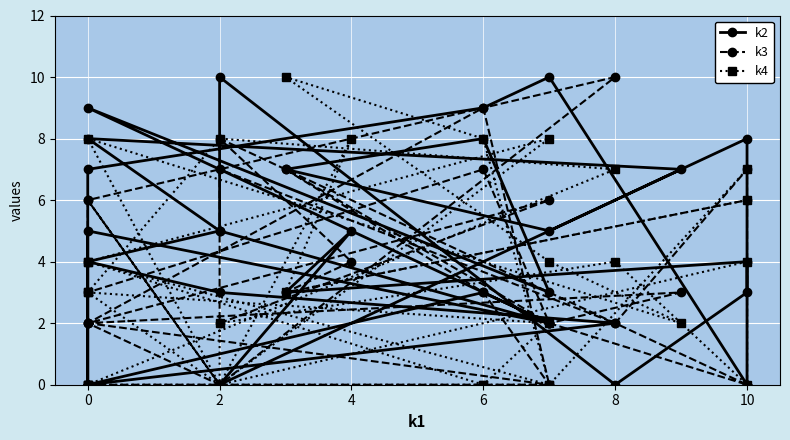

How many lines are shown in the chart?

3